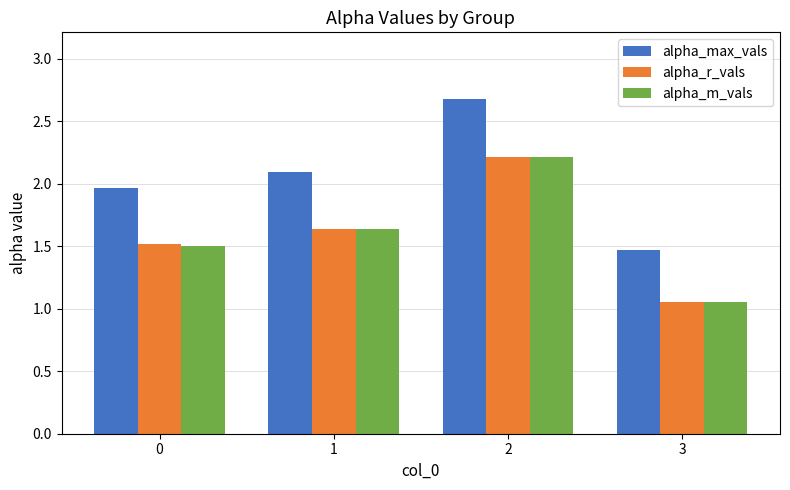

Which category has the lowest value in the alpha_m_vals series?

3